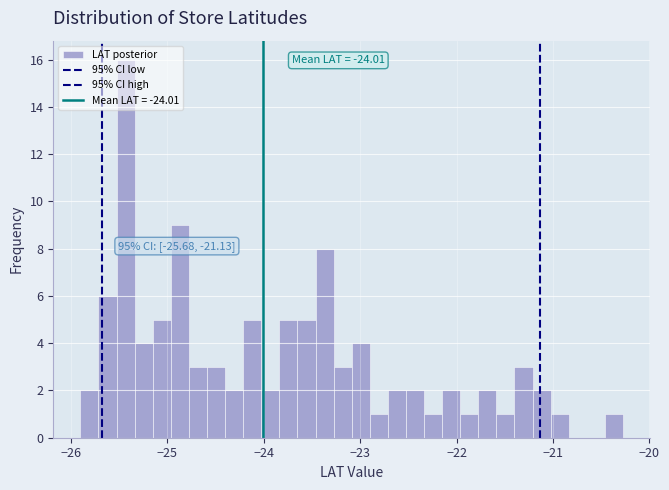

Read against the x-axis, roughly where is the centre of the tallest bar?

-25.4